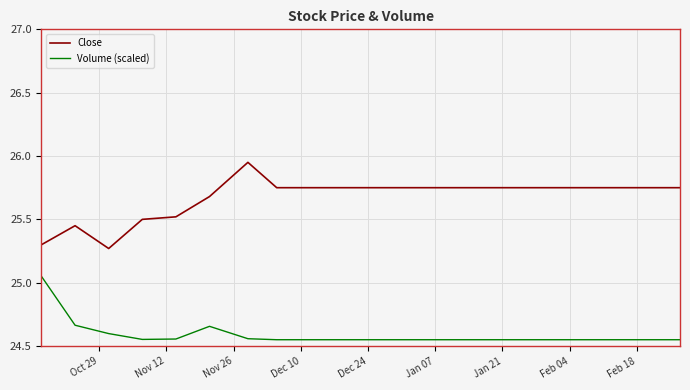

In Volume (scaled), how many points are higher than both neighbors (excluding endpoints)?

1